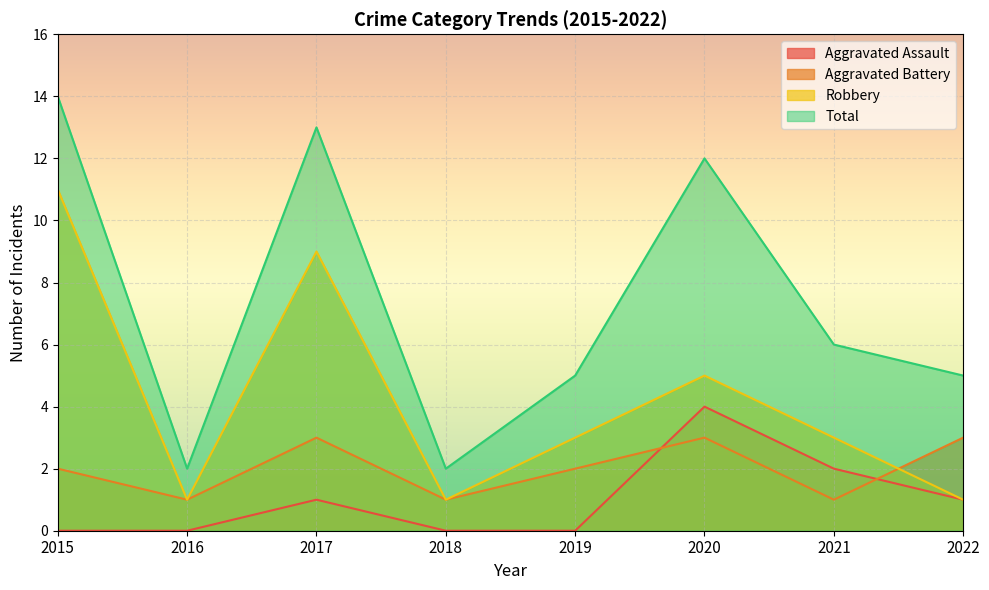

At which label does Aggravated Battery reach its minimum?

2016